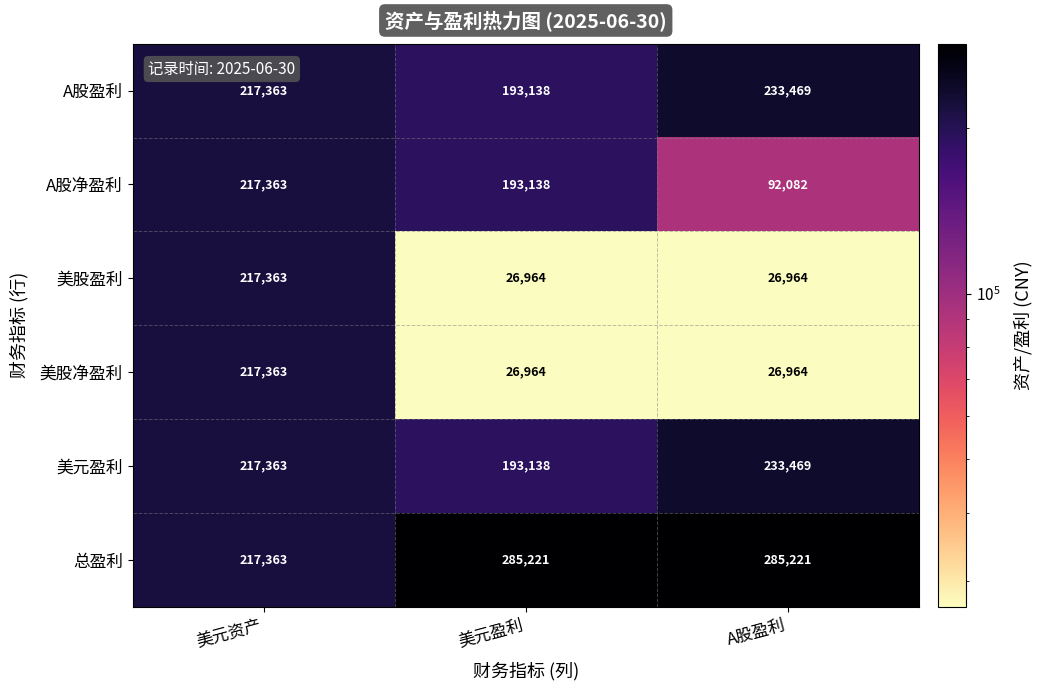

Reading left to right, what are all the values shown in this chart?

A股盈利: 217363	193138	233469
A股净盈利: 217363	193138	92082
美股盈利: 217363	26964	26964
美股净盈利: 217363	26964	26964
美元盈利: 217363	193138	233469
总盈利: 217363	285221	285221